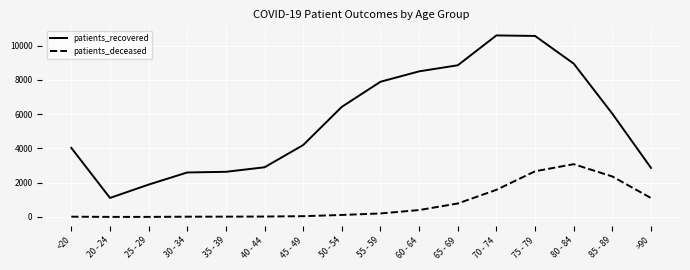

At which label is patients_recovered closest to 5852?

85 - 89